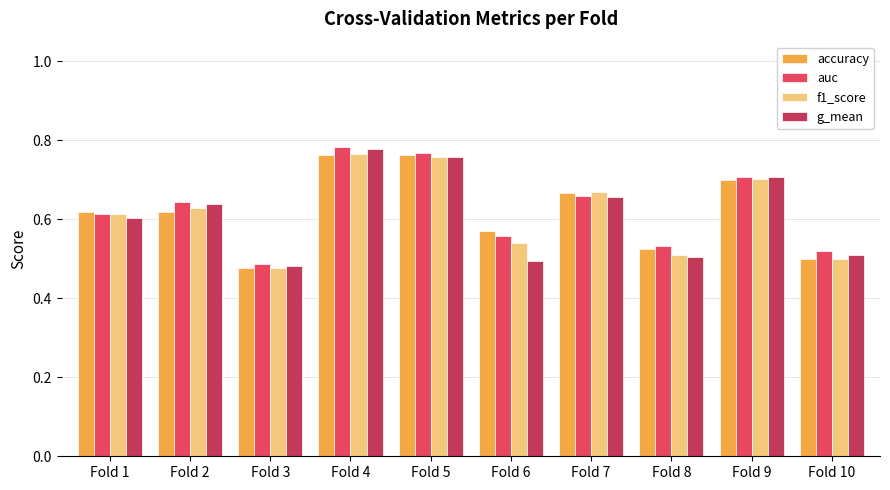

At how many categories does at least one series exceed 0?

10